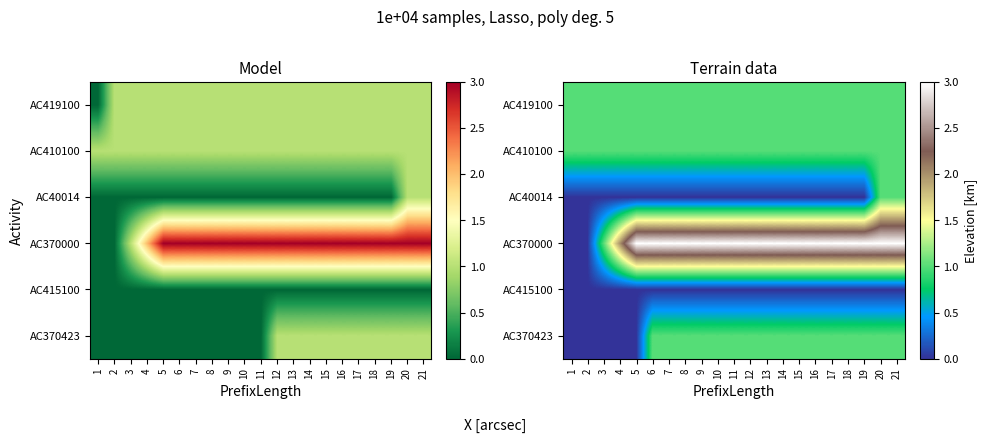

Which series has the largest total across all categories?

AC370000